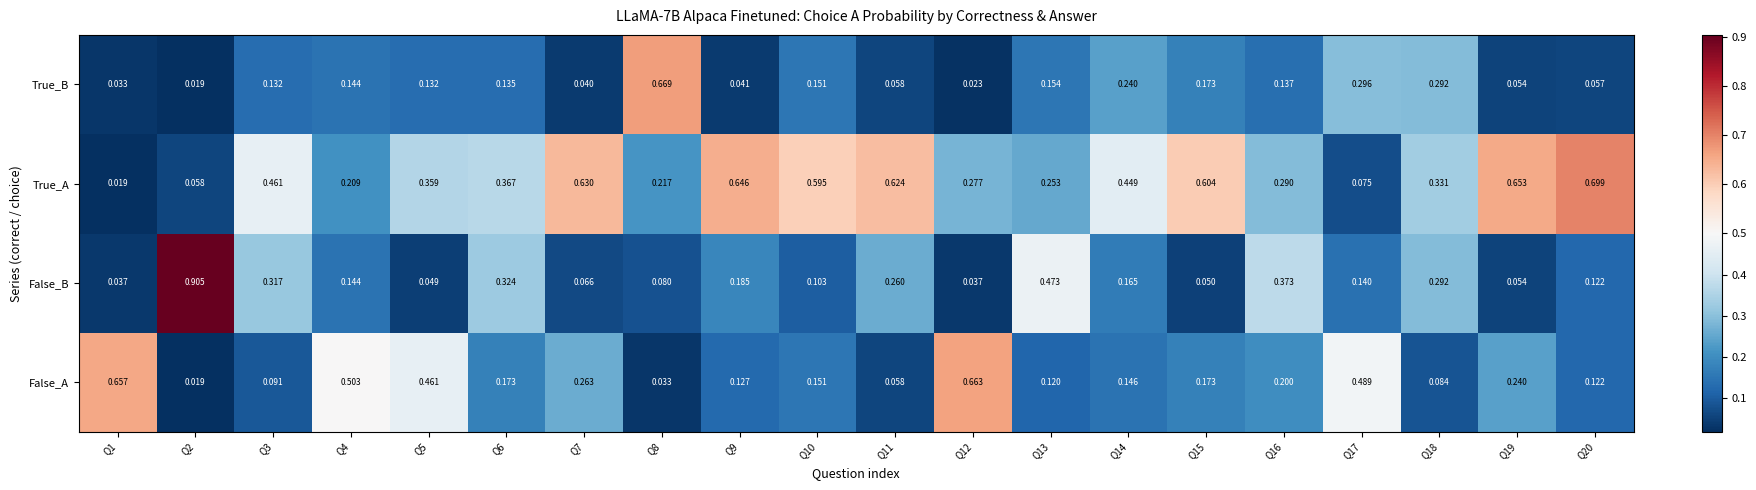

Count the number of categories in the chart.

20